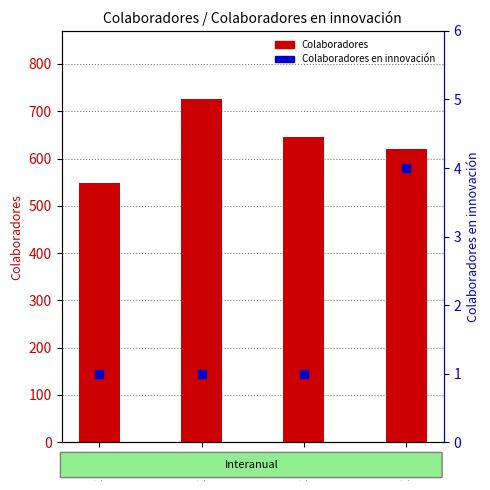

Which series has the largest Y range (max minus min)?

Colaboradores